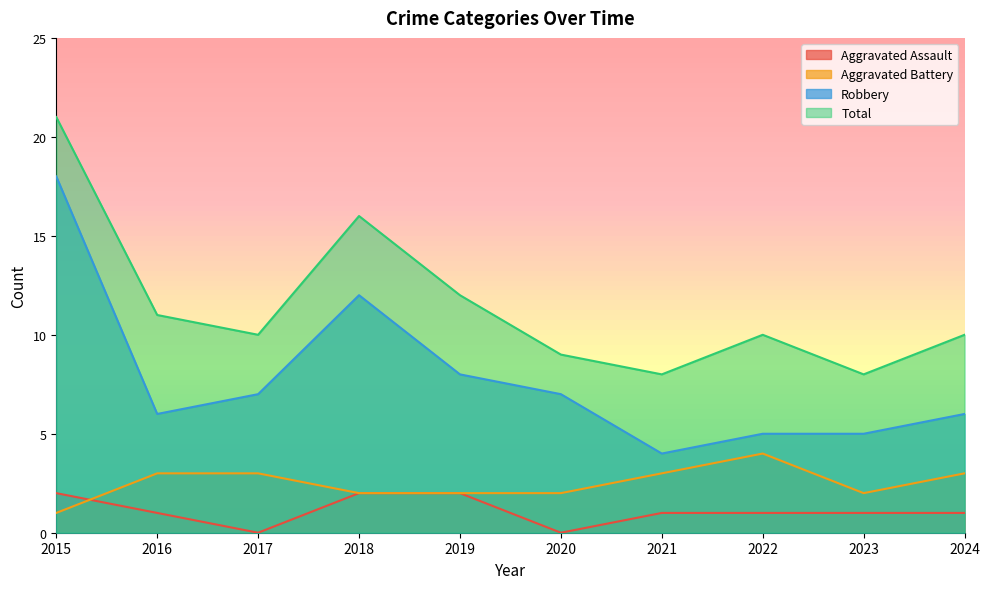

What is the sum of the Total values at 2020 and 2018?

25